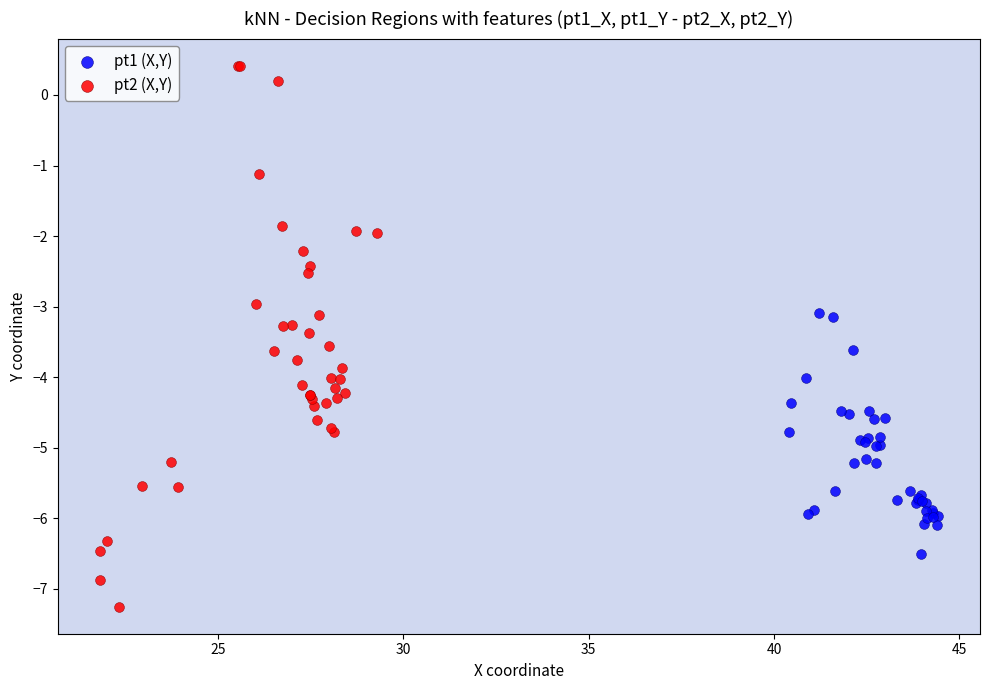

Which series contains the lowest Y value?

pt2 (X,Y)